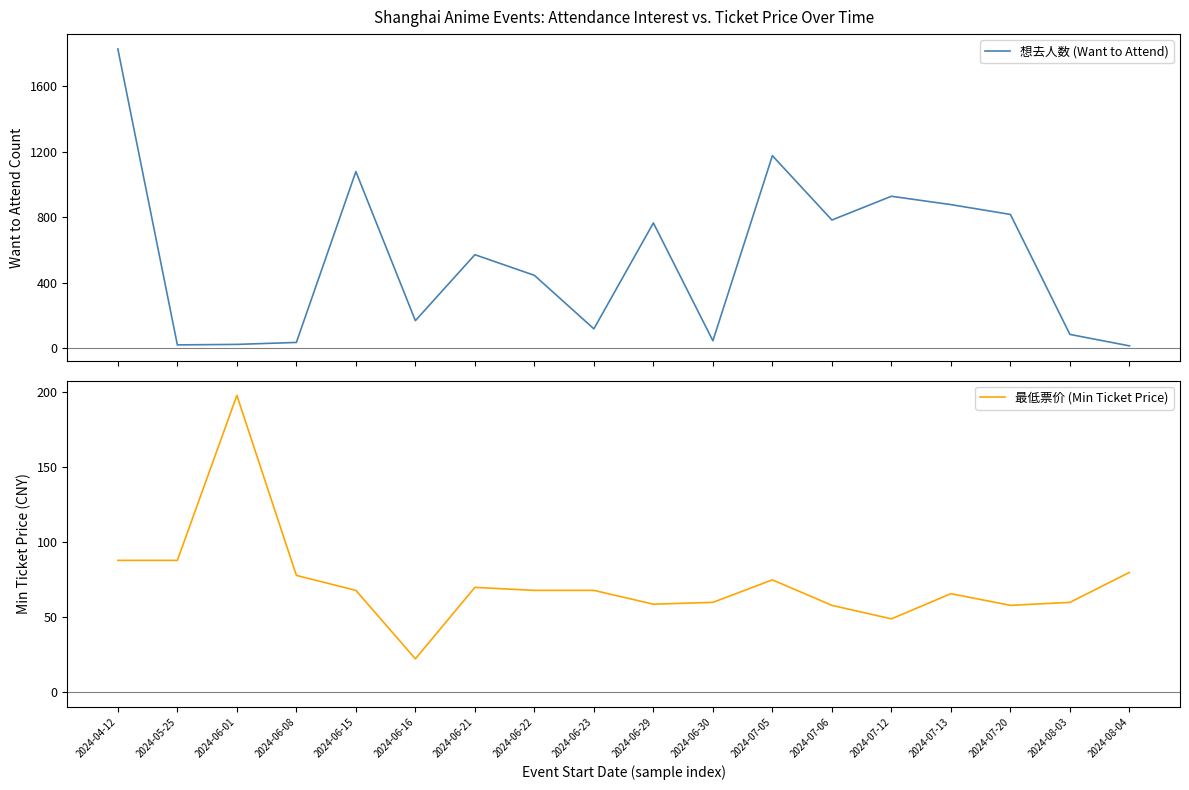

The value of 最低票价 (Min Ticket Price) at 2024-06-22 is 32.9. True or false?

False